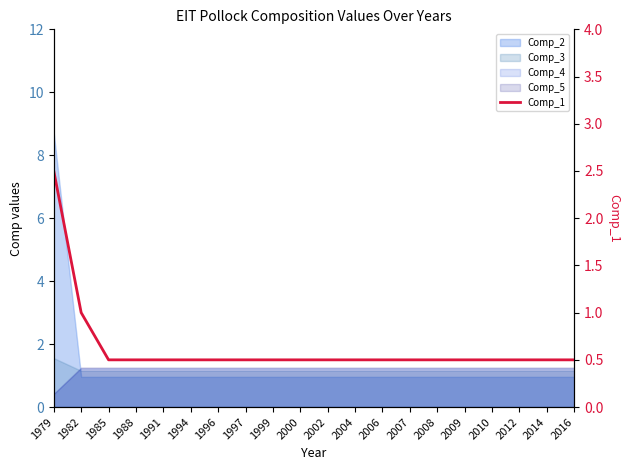

What is the smallest value displayed?

0.5